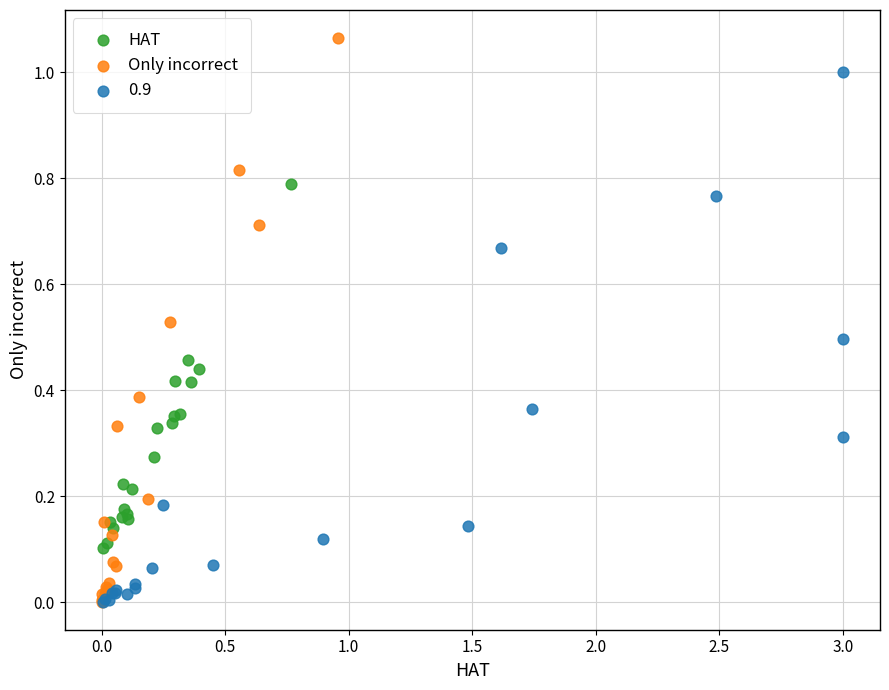

Which series has the largest Y range (max minus min)?

Only incorrect